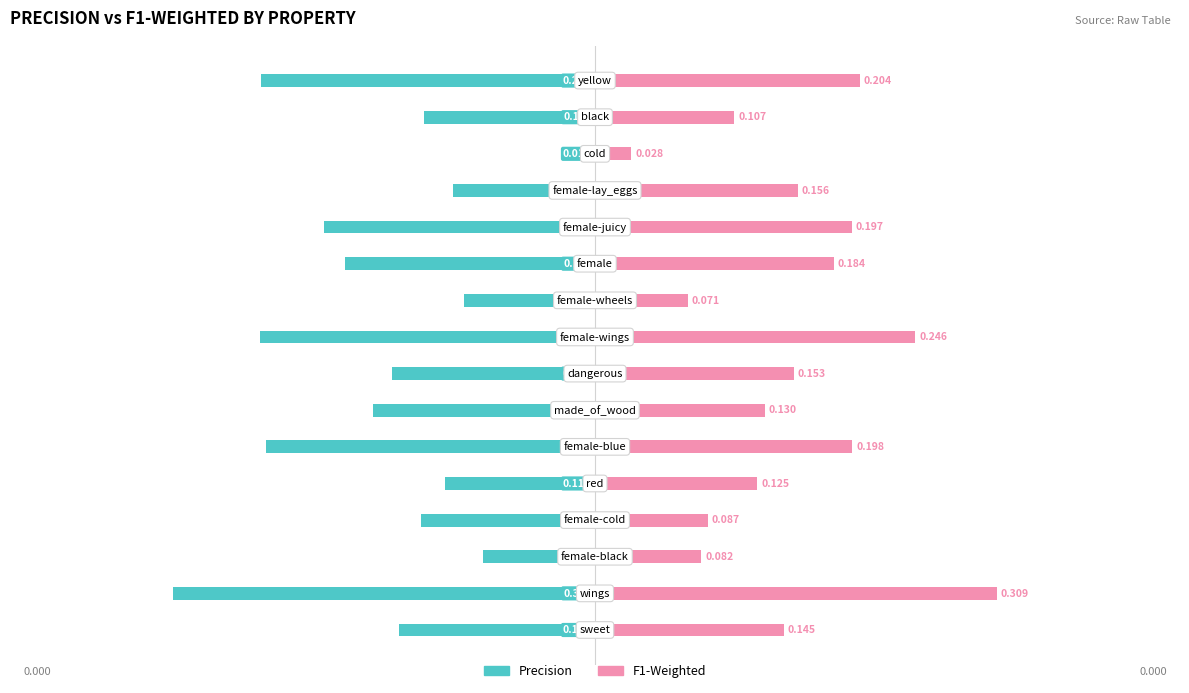

How many series are shown in this chart?

2